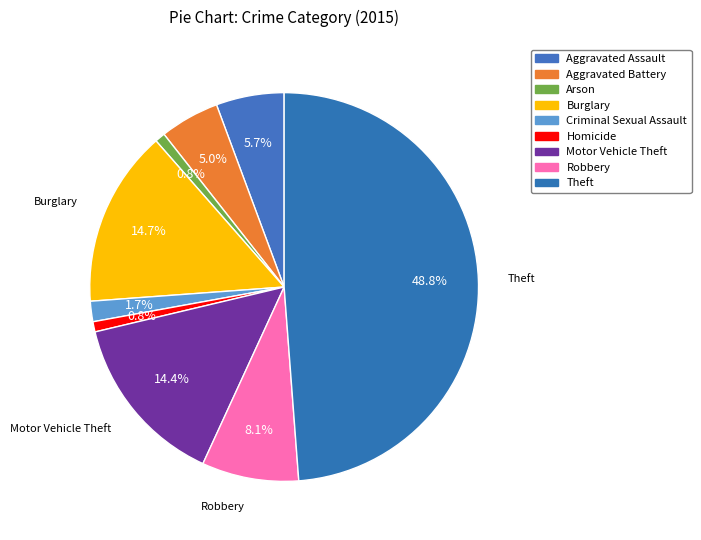

How many slices are in this pie chart?

9